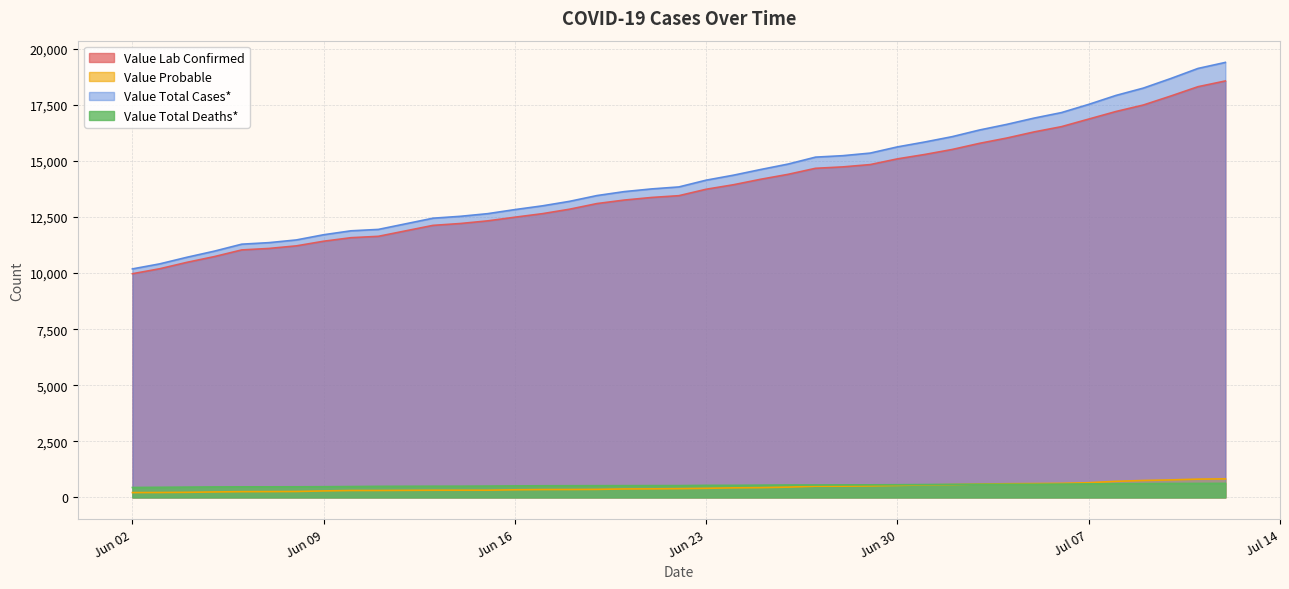

At which label is Value Lab Confirmed closest to 14266?

2020-06-25